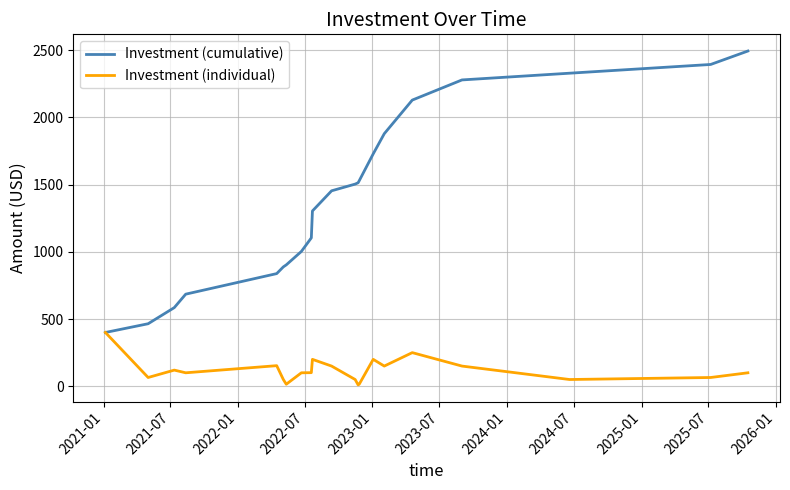

Which series has the largest range (max minus min)?

Investment (cumulative)